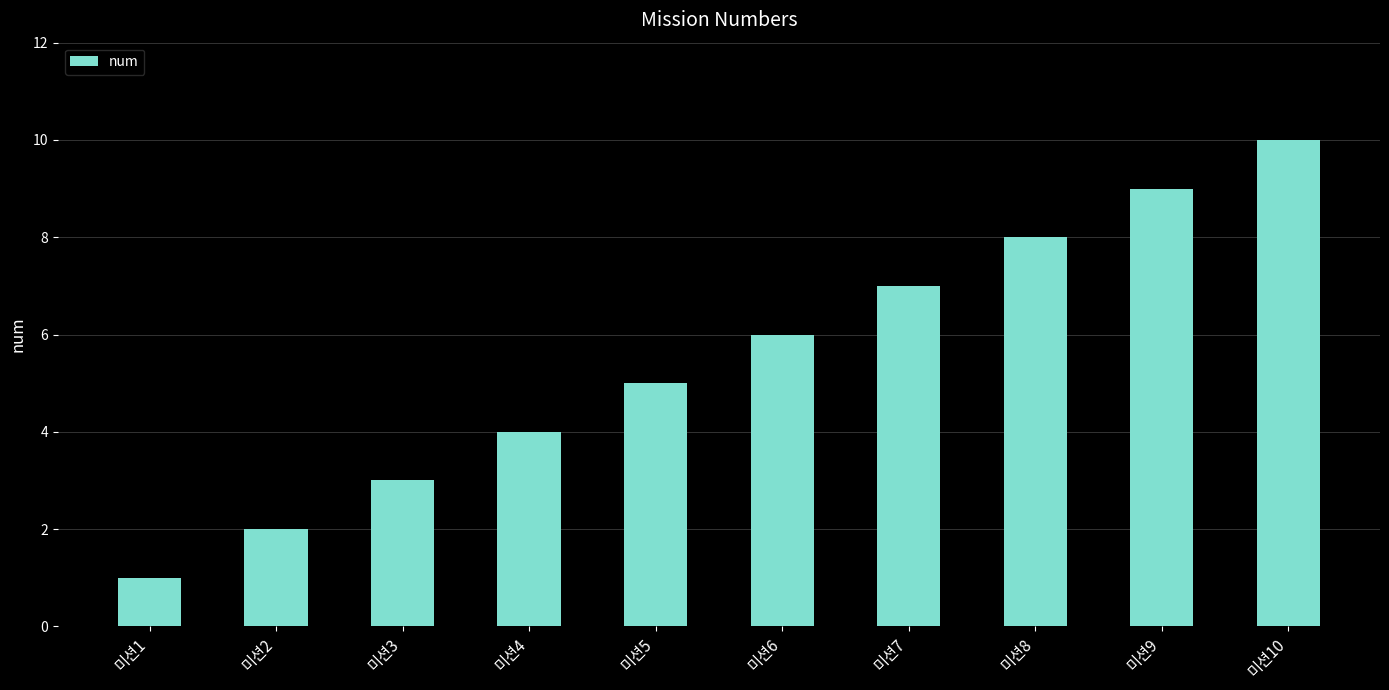

What is the ratio of the value at 미션3 to the value at 미션5?

0.6